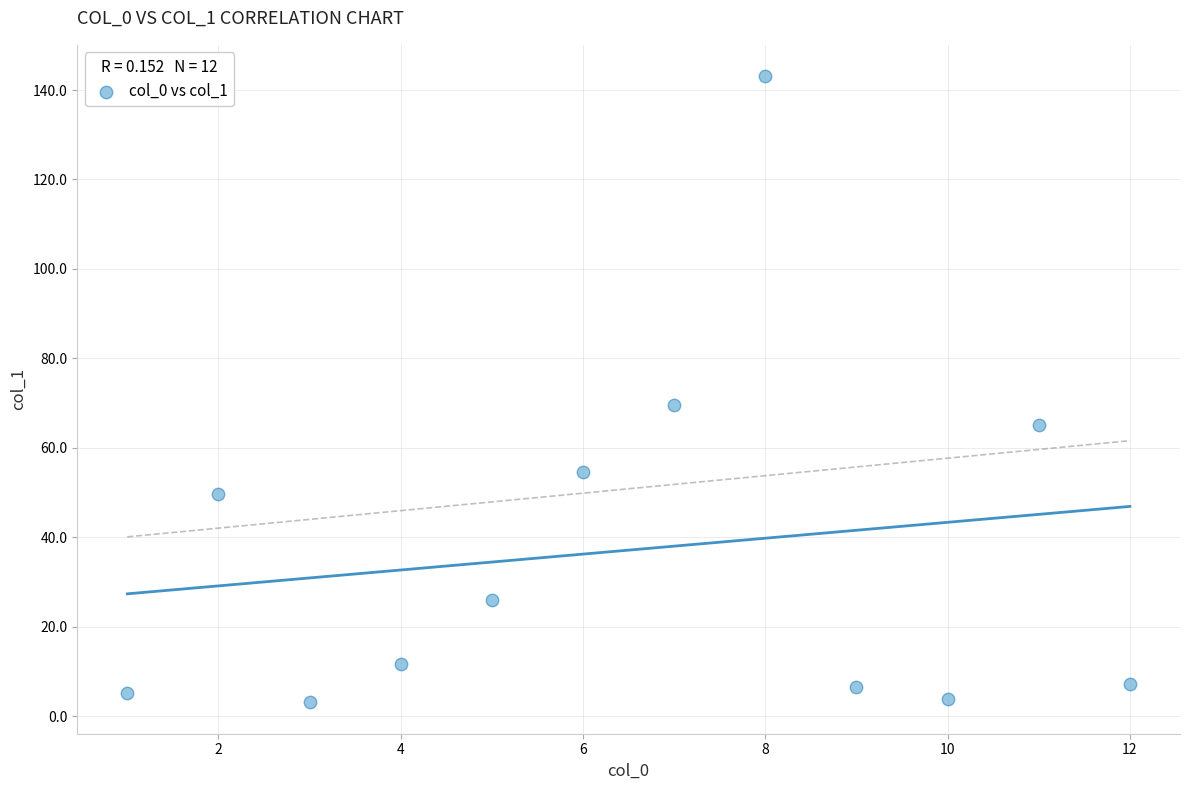

What Y value in the scatter plot is closest to 73?

69.5